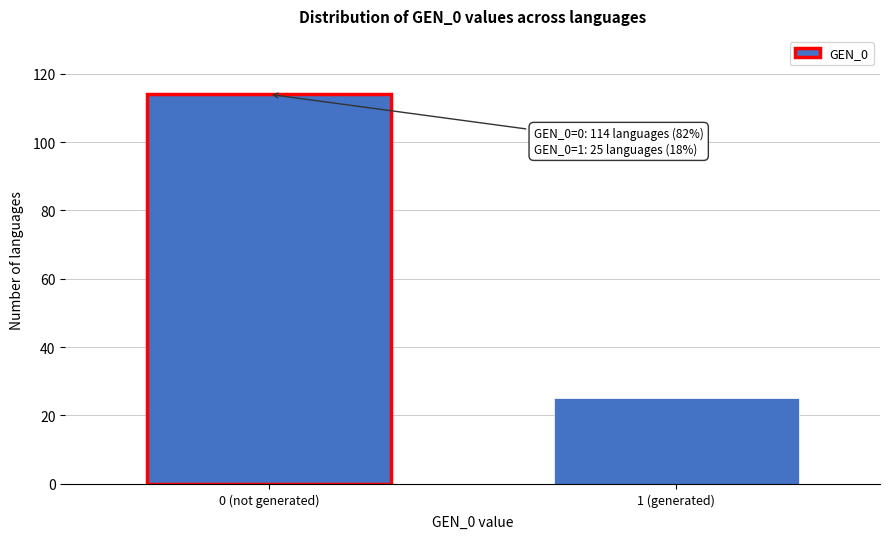

Reading right to left, list all the values displayed in this chart.

1 (generated)=25	0 (not generated)=114